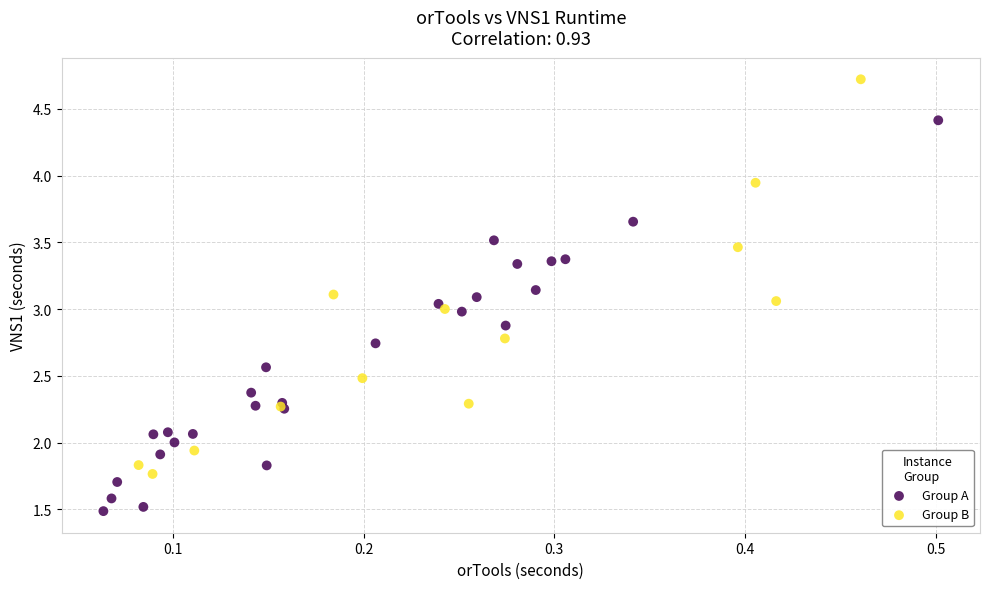

Which series contains the highest Y value?

Group B